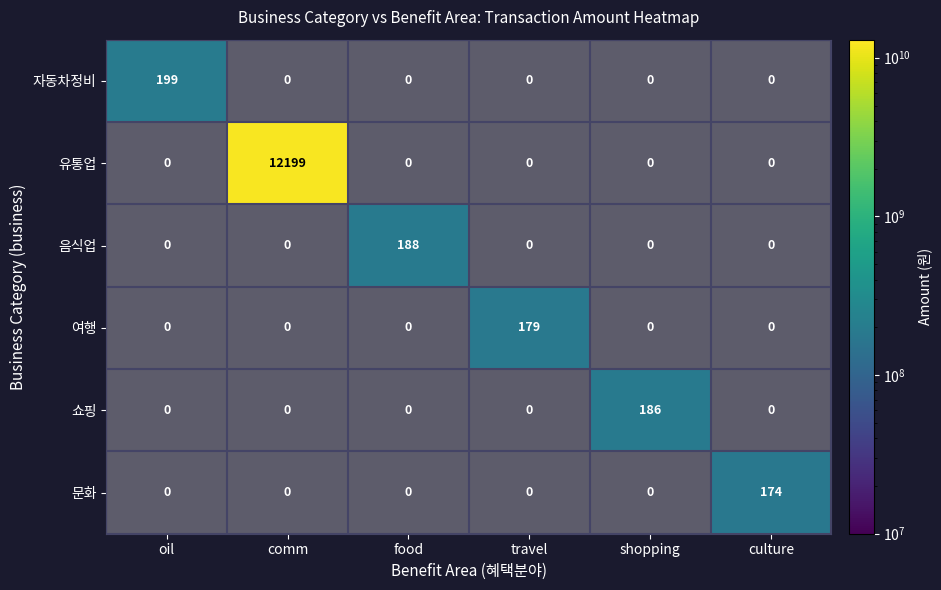

At how many categories does at least one series exceed 7010489199?

1